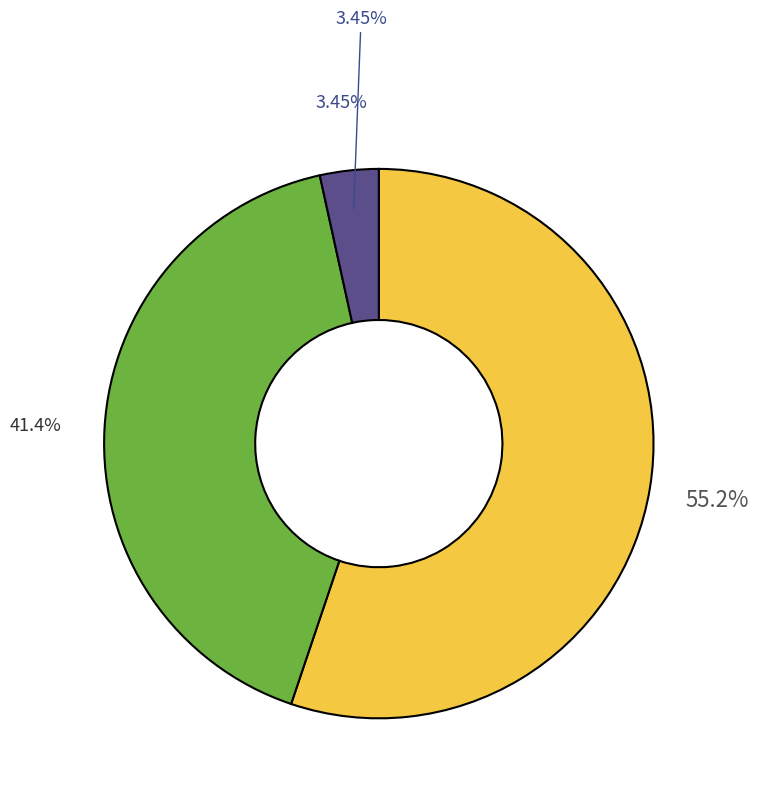

What is the majority slice?

Décima